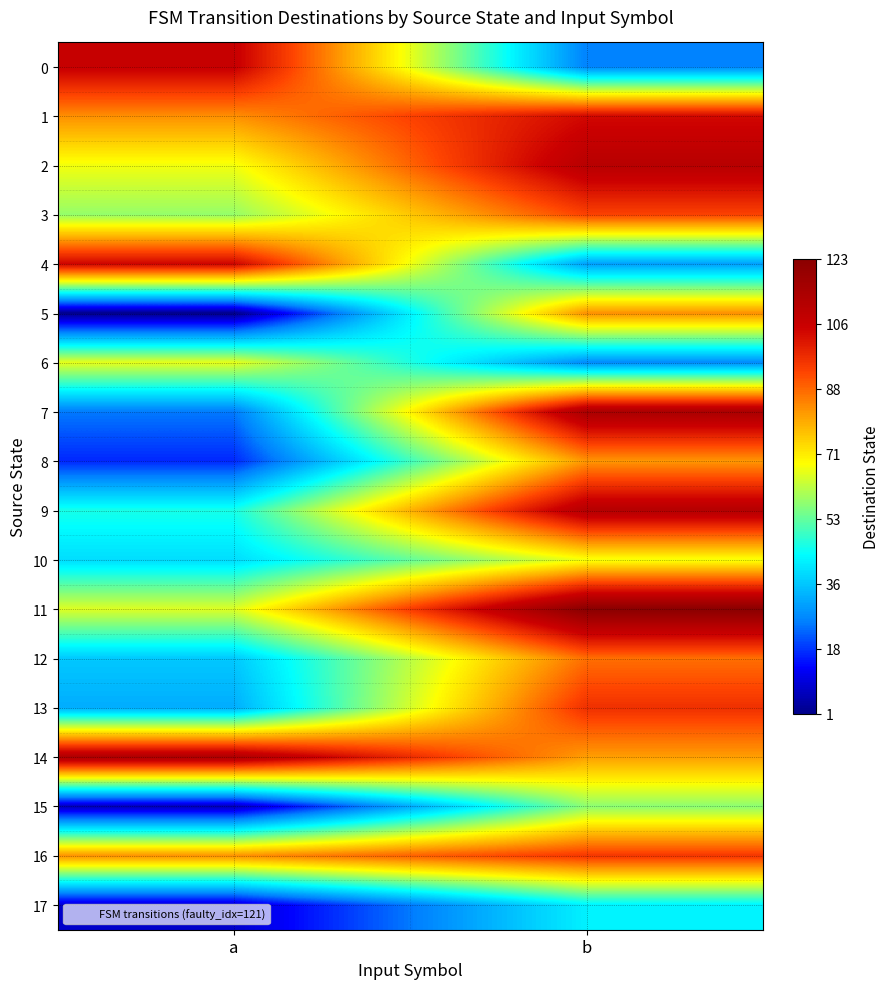

Reading left to right, transcribe all the data shown in this chart.

0: a=106	b=26
1: a=83	b=103
2: a=67	b=110
3: a=58	b=93
4: a=104	b=30
5: a=1	b=83
6: a=66	b=27
7: a=25	b=114
8: a=17	b=82
9: a=46	b=111
10: a=39	b=67
11: a=65	b=123
12: a=36	b=87
13: a=32	b=96
14: a=113	b=81
15: a=6	b=57
16: a=83	b=95
17: a=8	b=42